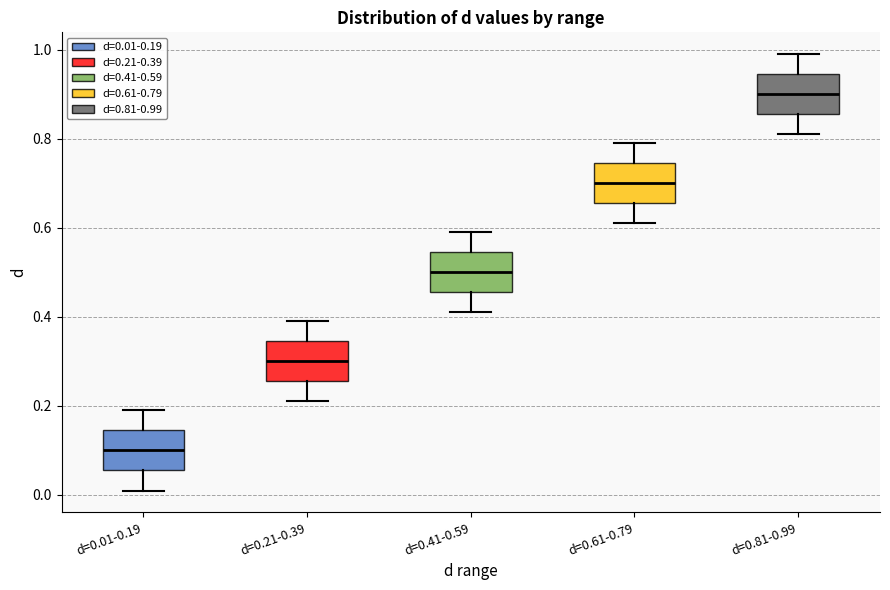

Reading left to right, transcribe this box plot: for each box, give where its median line is, the range the box spans, and where its two whiskers end, as read against the y-axis. The values are not printed on the chart, so give them approximately, as read against the axis.

d=0.01-0.19: median 0.10, box 0.06 to 0.14, whiskers 0.02 to 0.20
d=0.21-0.39: median 0.30, box 0.26 to 0.34, whiskers 0.22 to 0.40
d=0.41-0.59: median 0.50, box 0.46 to 0.54, whiskers 0.42 to 0.60
d=0.61-0.79: median 0.70, box 0.66 to 0.74, whiskers 0.62 to 0.80
d=0.81-0.99: median 0.90, box 0.86 to 0.94, whiskers 0.82 to 1.00